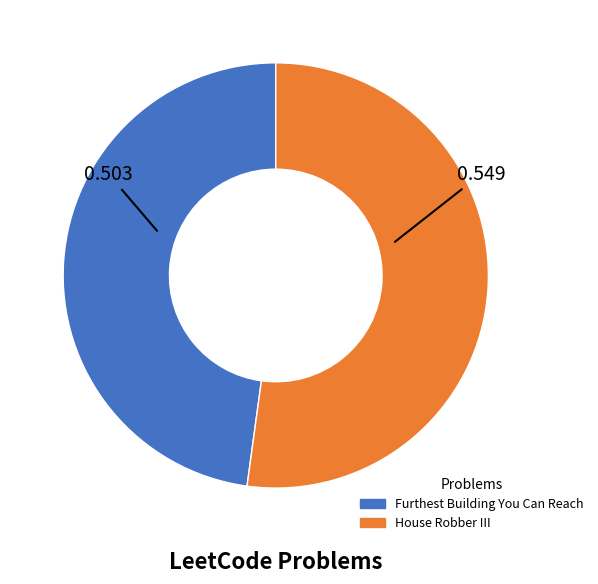

How many slices are in this pie chart?

2